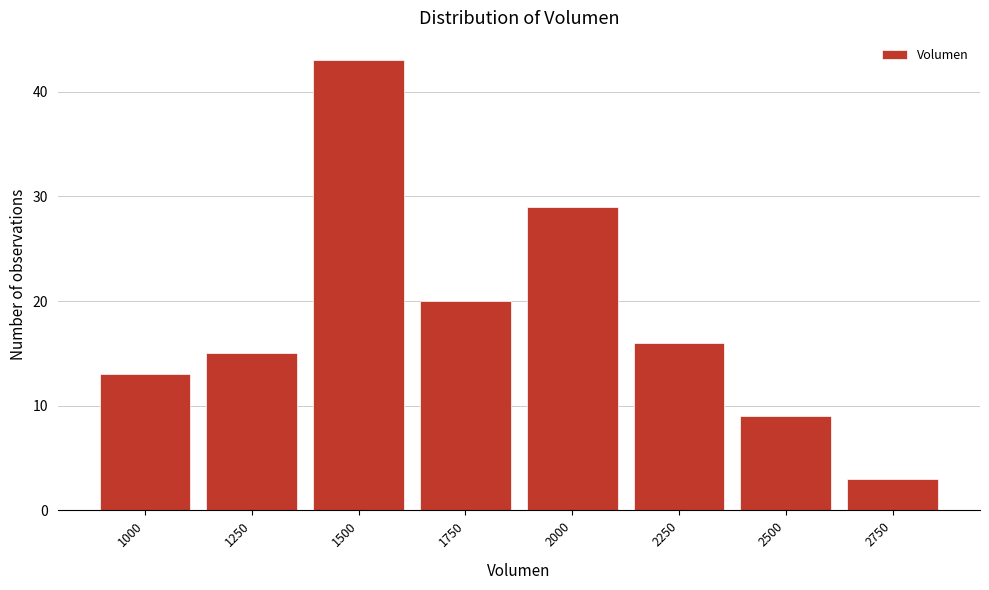

Reading right to left, list all the values displayed in this chart.

2750=3	2500=9	2250=16	2000=29	1750=20	1500=43	1250=15	1000=13